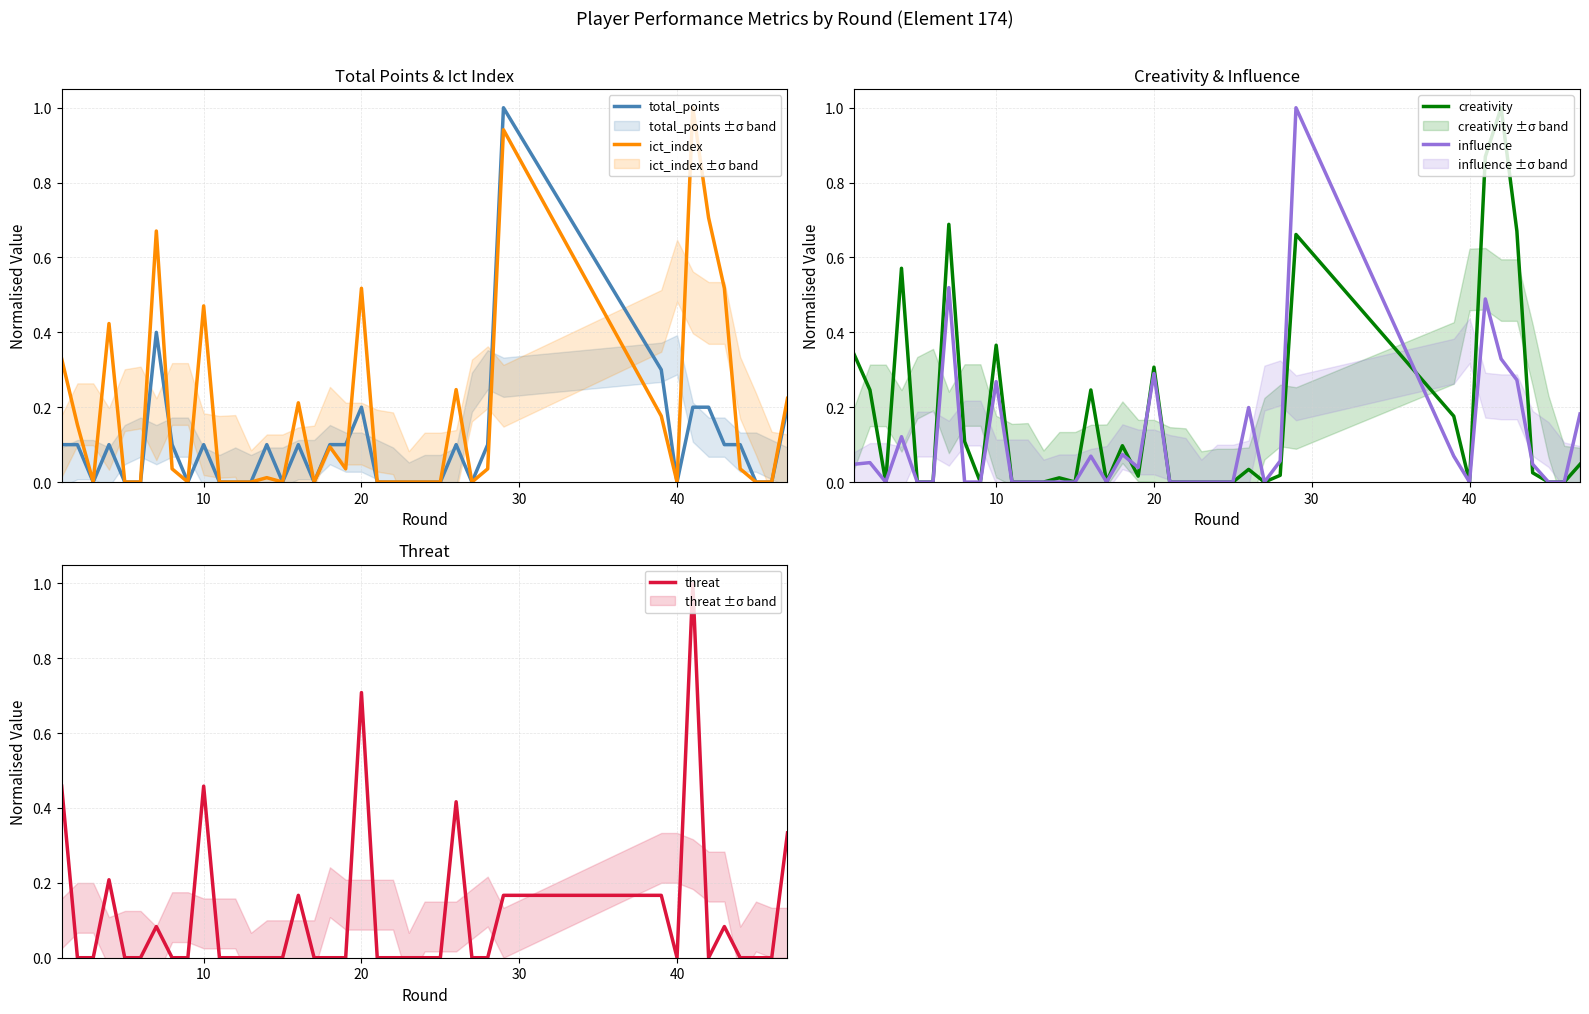

What is the sum of all ict_index values?

6.8